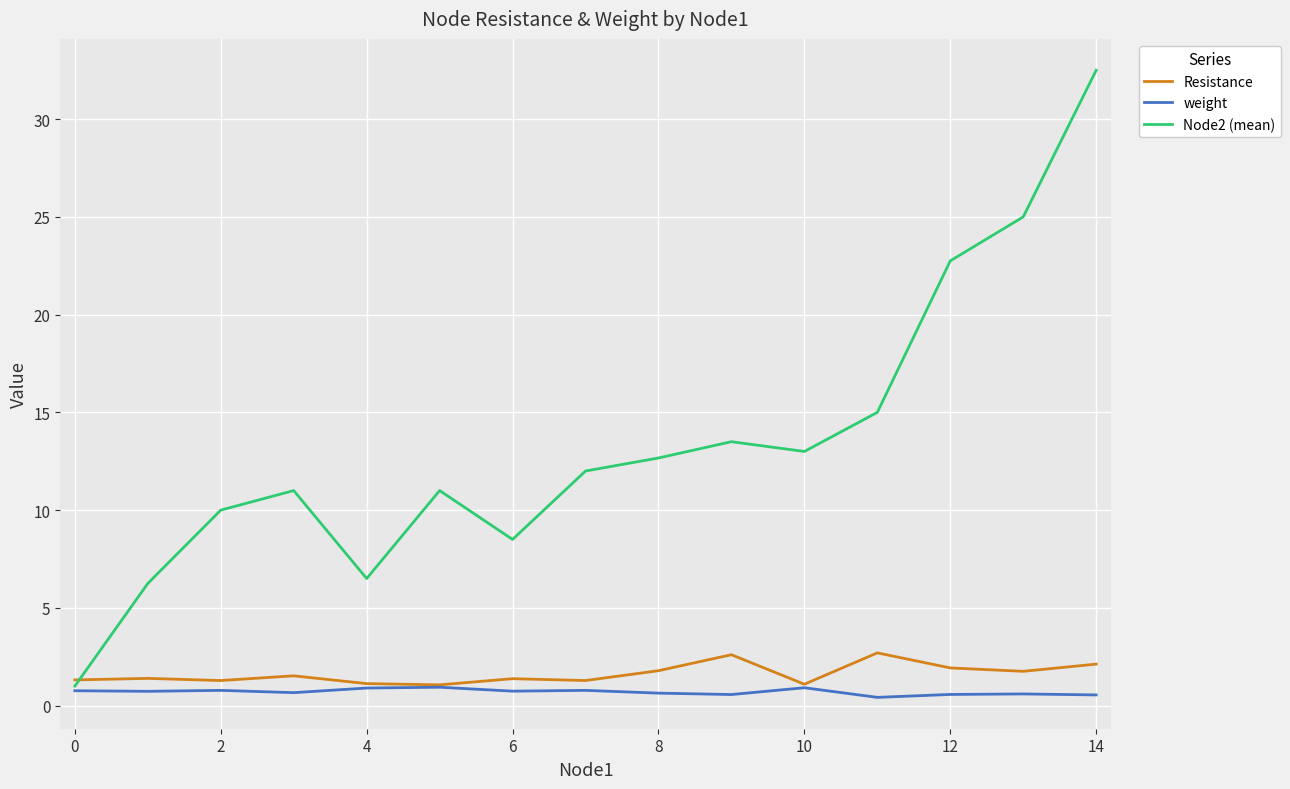

What is the maximum value for Resistance?

2.7